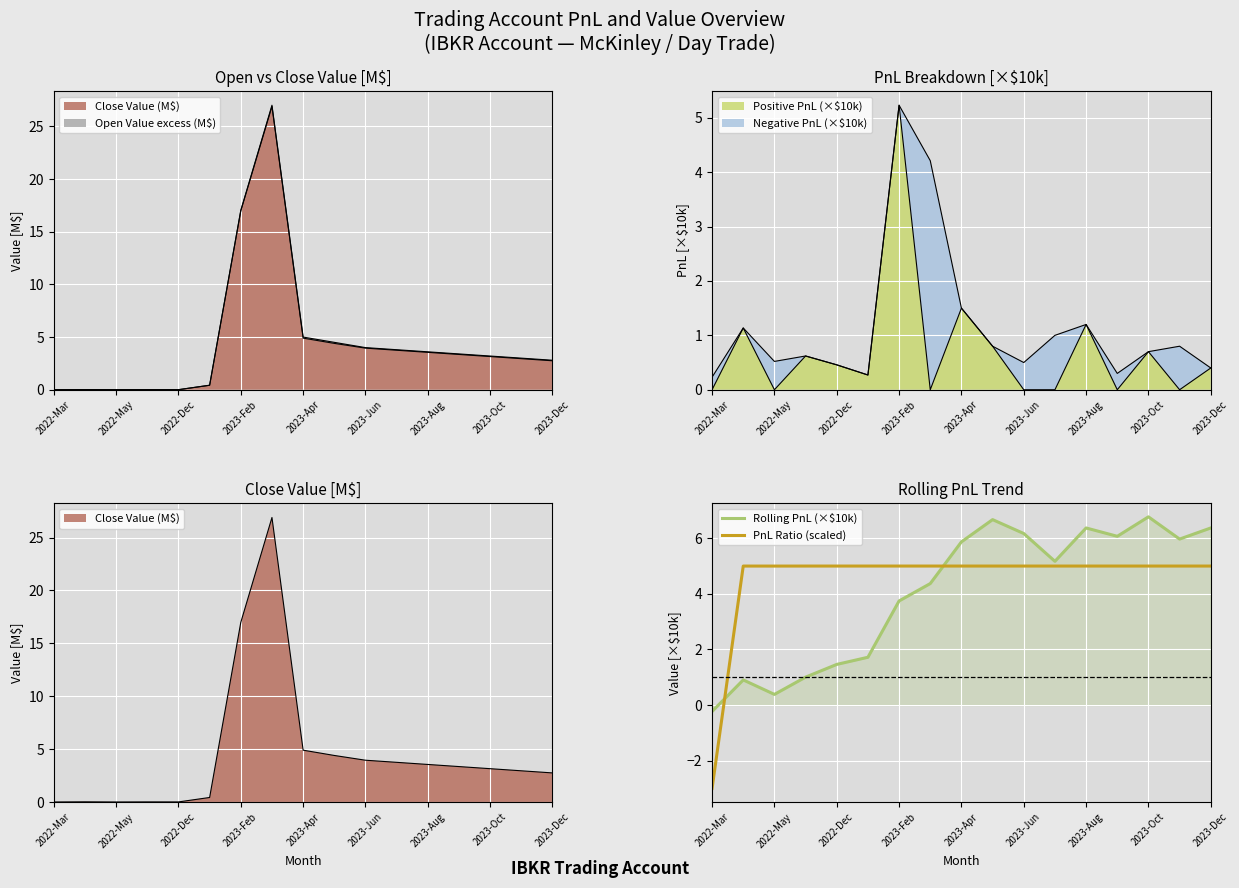

The value of PnL Ratio (scaled) at 2023-Aug is 5.0. True or false?

True